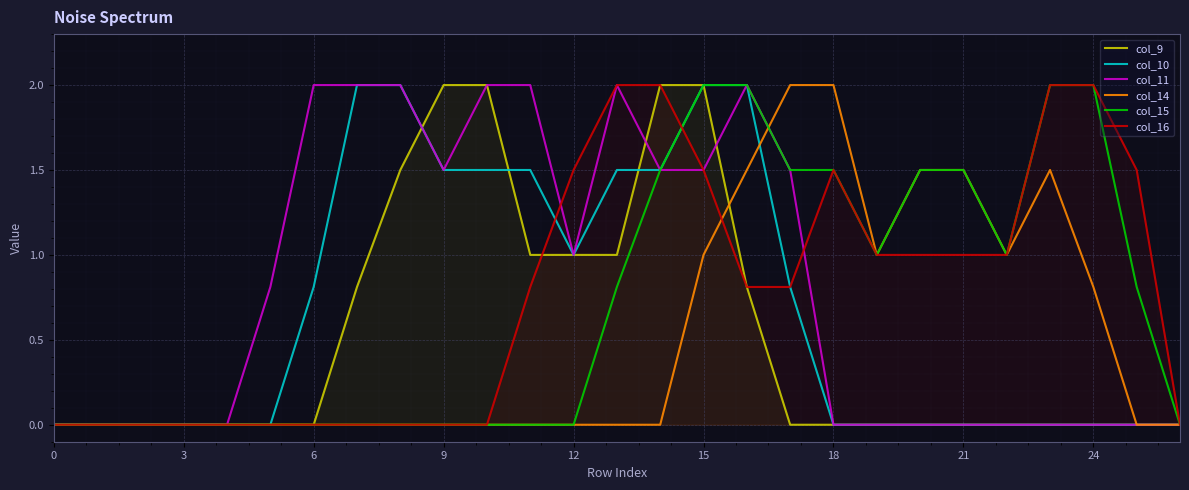

The col_11 series shows 2.0 at 6. True or false?

True